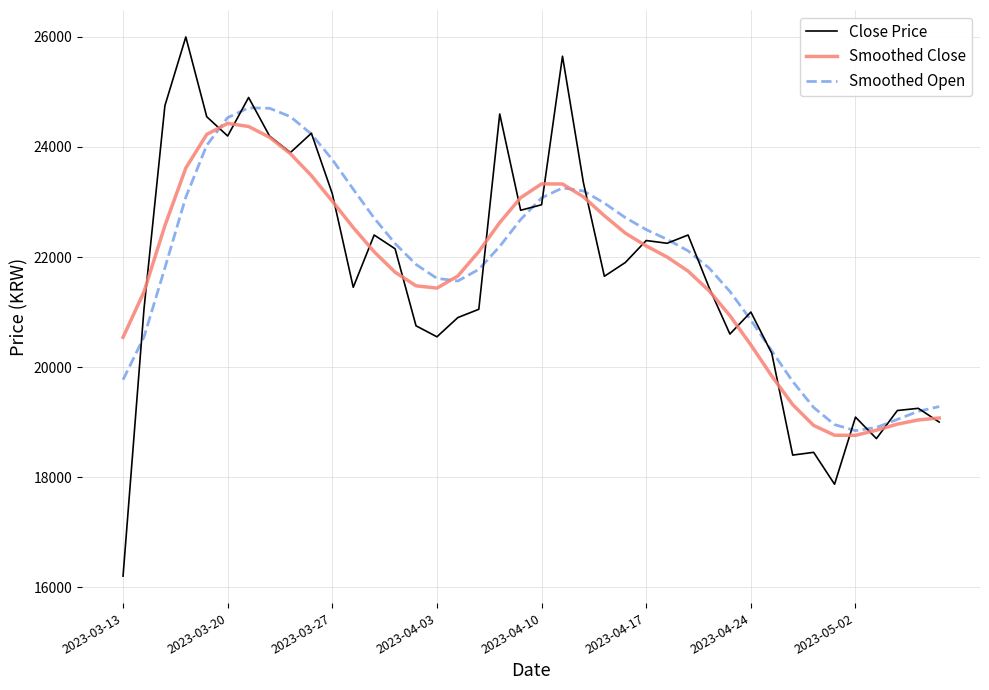

True or false: Close Price has more than 1 points higher than both neighbors.

True